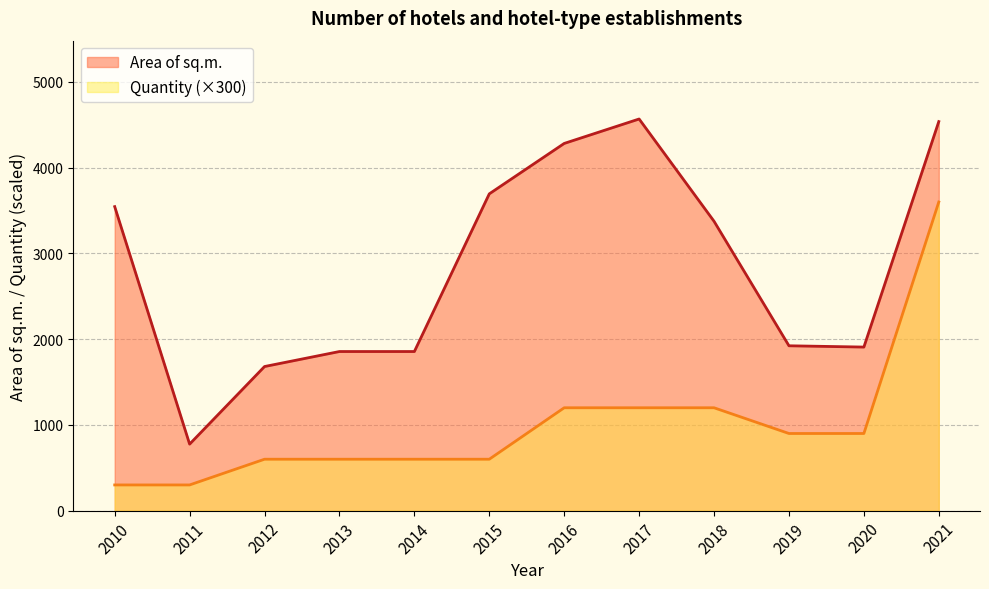

How many values in the Area of sq.m. series exceed 3375?

5